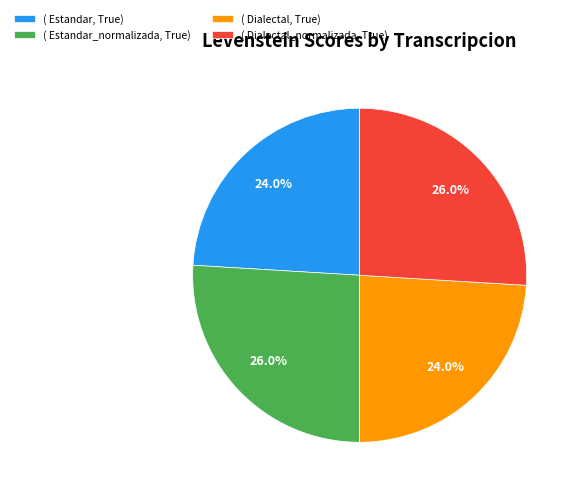

What is the ratio of the value at ( Estandar_normalizada, True) to the value at ( Dialectal_normalizada, True)?

1.0